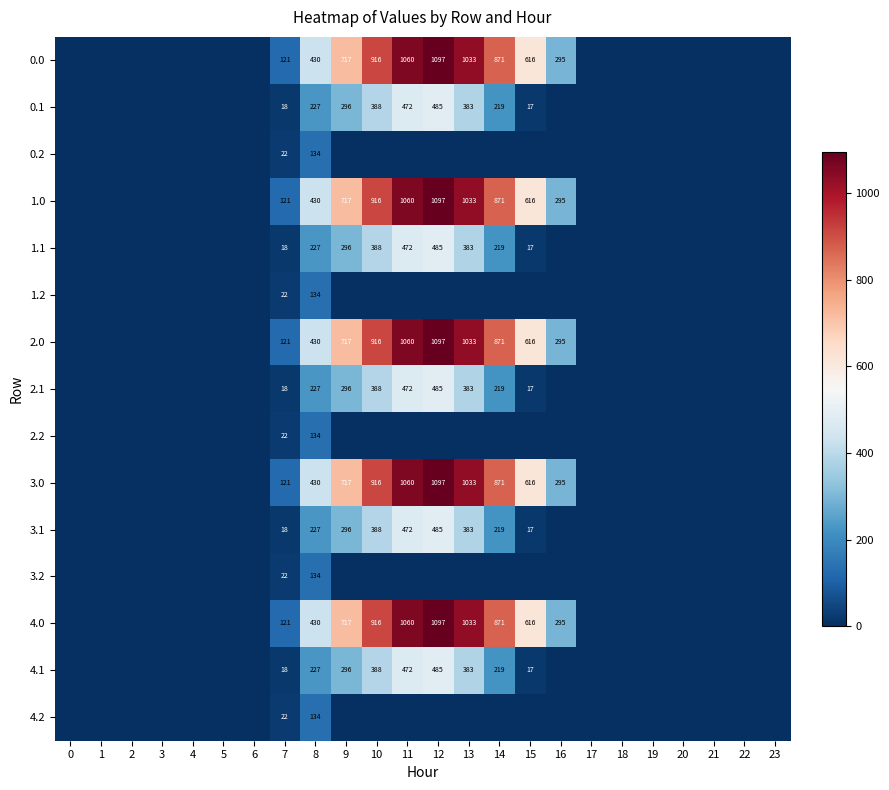

Is it true that 1.1 equals 18 at 7?

True